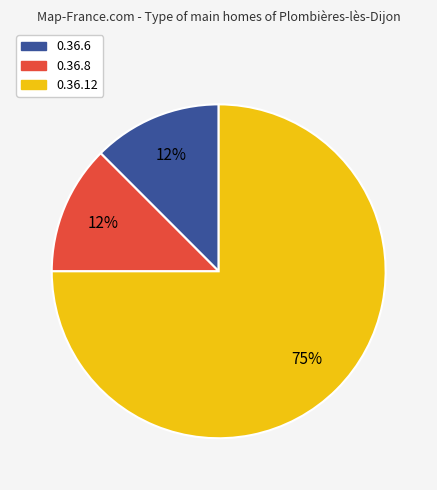

What is the largest slice in the pie chart?

0.36.12